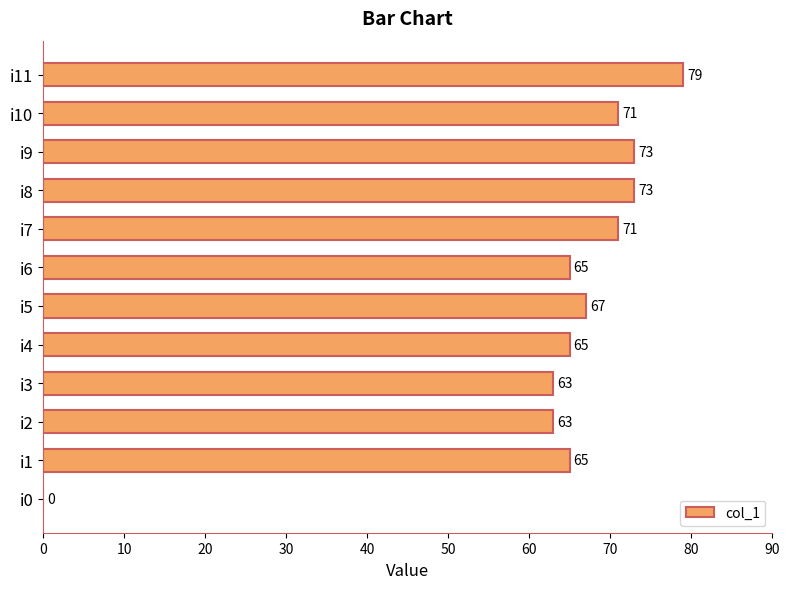

Reading bottom to top, extract all data points from this chart.

i0=0	i1=65	i2=63	i3=63	i4=65	i5=67	i6=65	i7=71	i8=73	i9=73	i10=71	i11=79